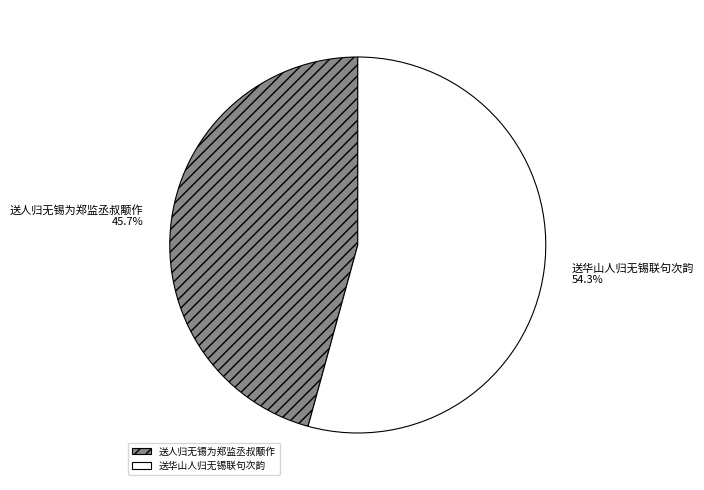

To the nearest percent, what portion does 送华山人归无锡联句次韵 represent?

54%